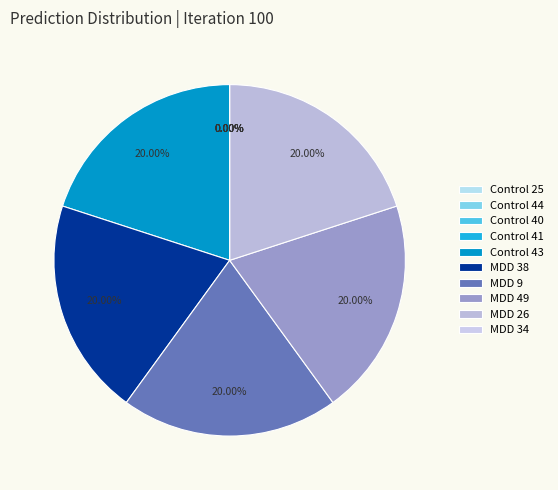

What portion of the pie excludes Control 40?

100.0%